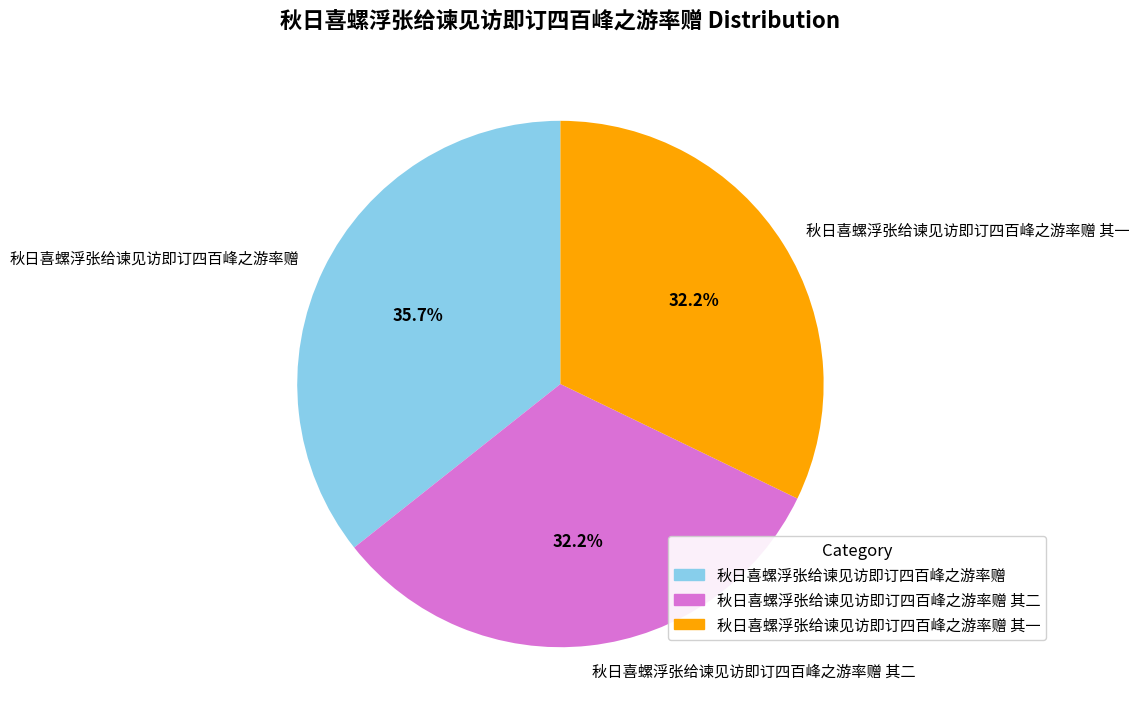

Do 秋日喜螺浮张给谏见访即订四百峰之游率赠 and 秋日喜螺浮张给谏见访即订四百峰之游率赠 其一 together represent more than half of the pie?

Yes